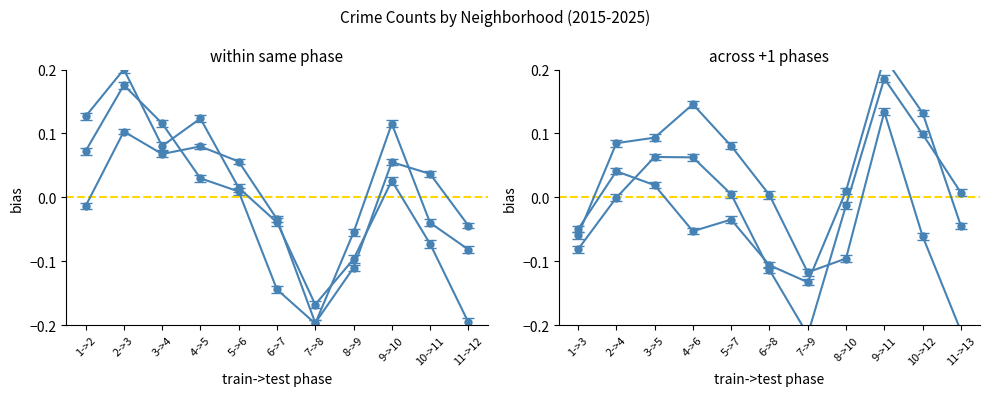

True or false: Chatham has more than 0 interior local peaks.

True